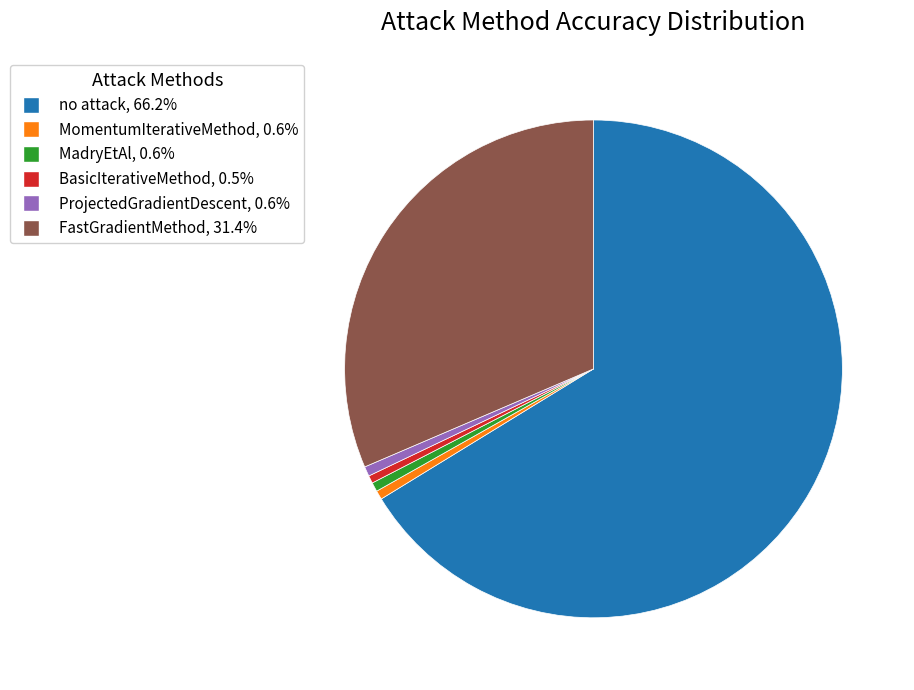

What is the largest slice in the pie chart?

no attack